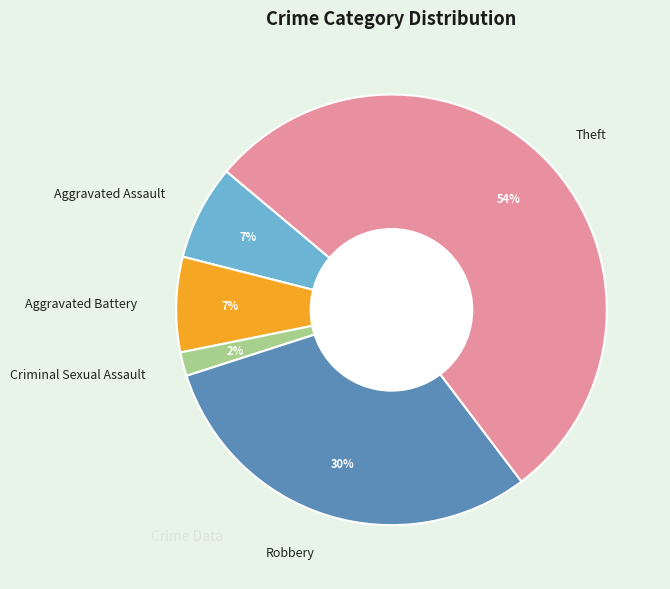

How many segments does this pie chart have?

5